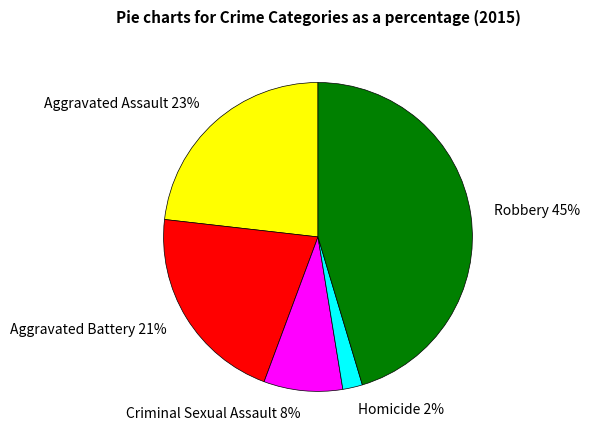

To the nearest percent, what portion does Homicide represent?

2%